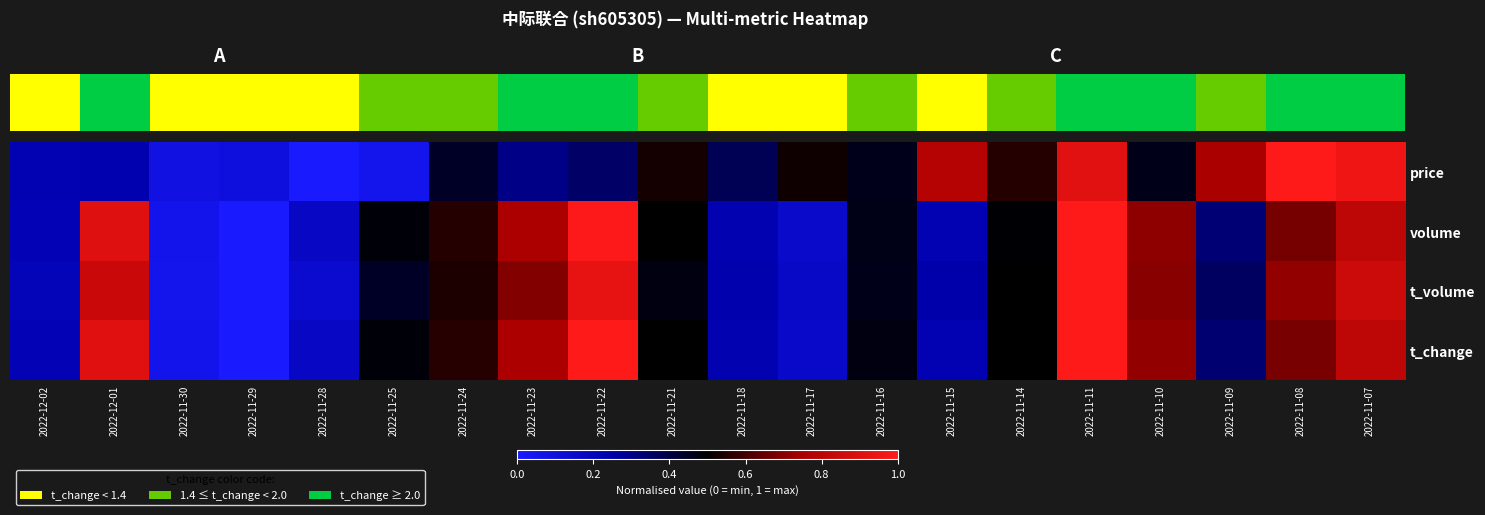

How many positive values does the t_volume series have?

19